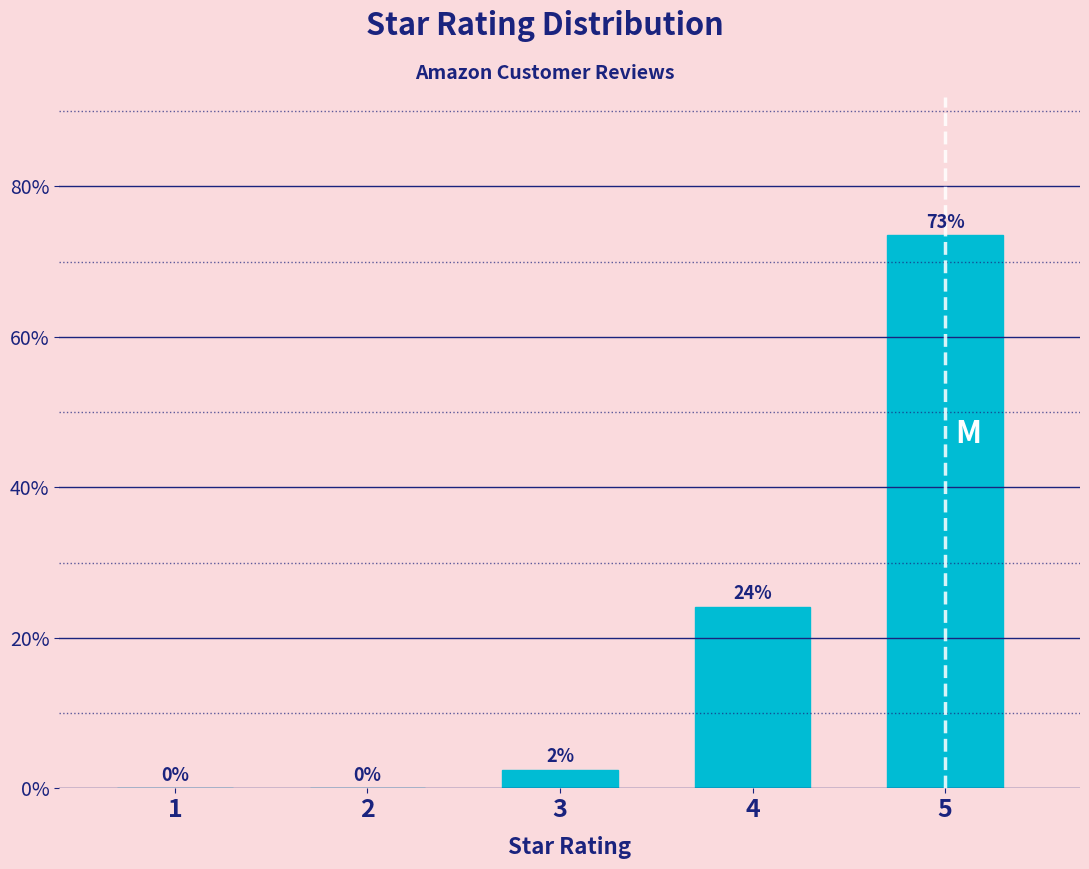

Which has a higher value, 3 or 5?

5